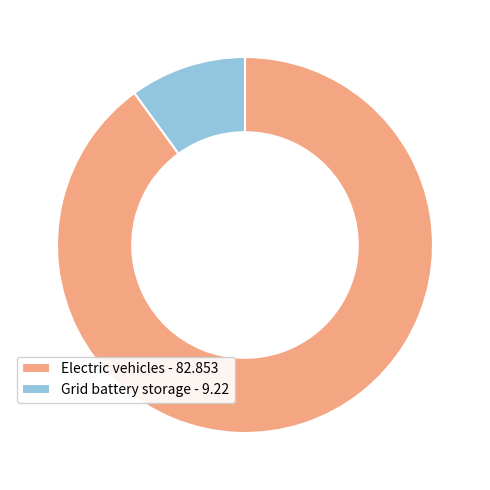

True or false: Grid battery storage accounts for 1% of the total.

False